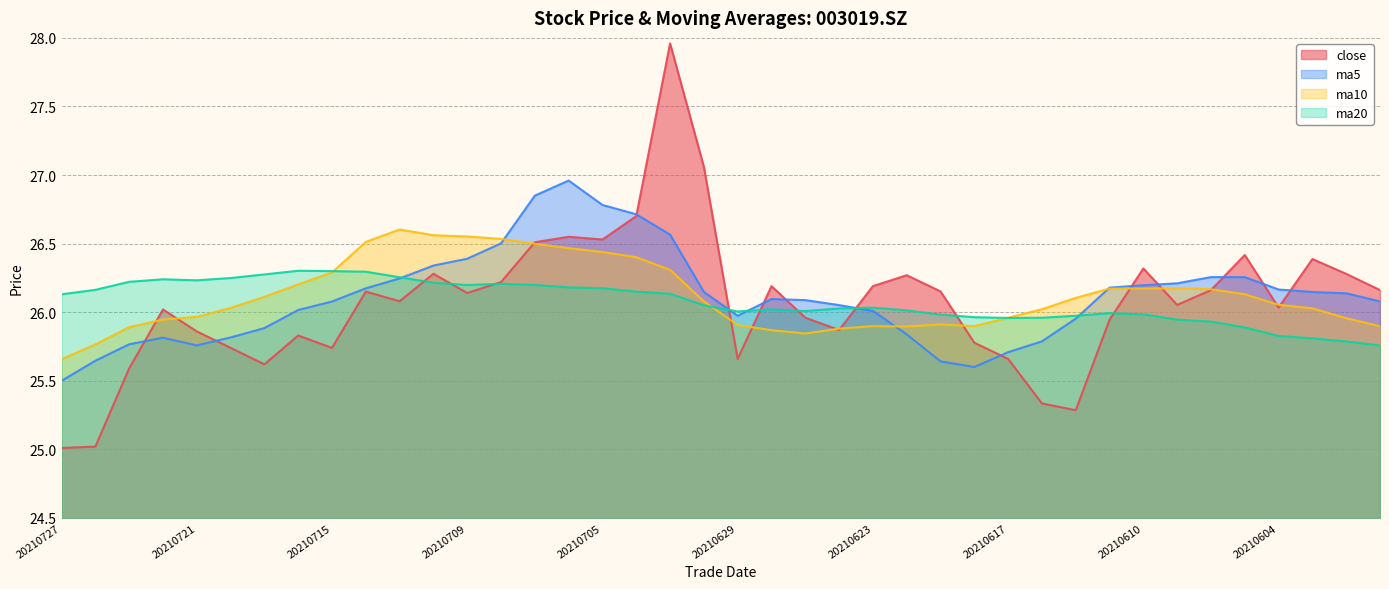

Where does the ma20 series first go above 26?

20210727